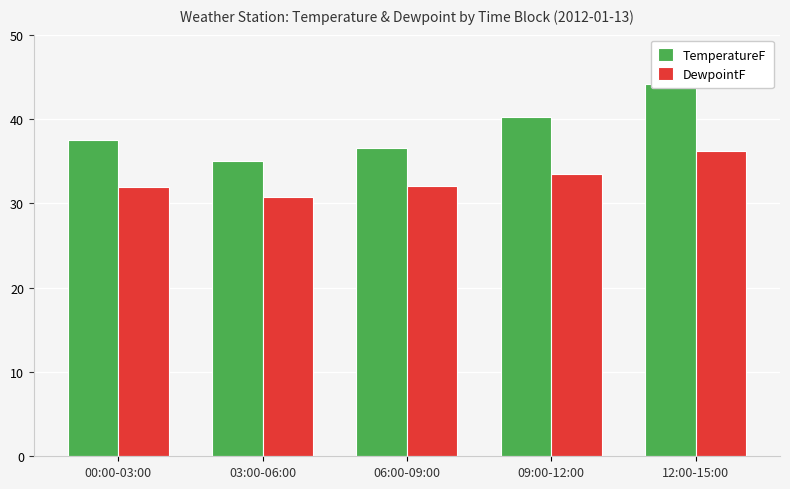

Does the chart contain stacked bars?

No